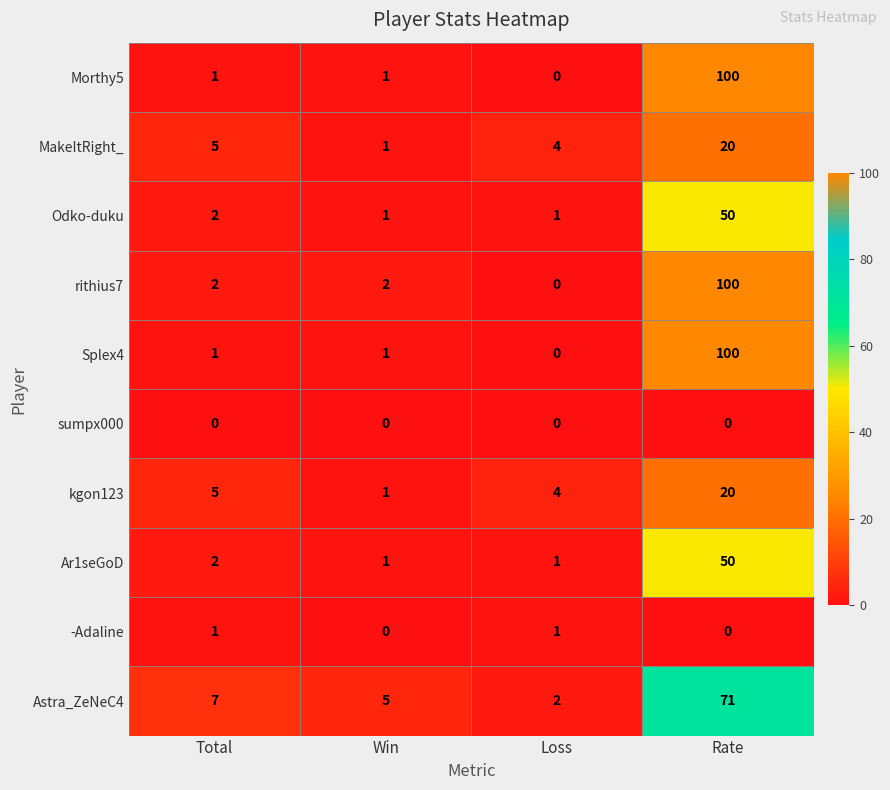

Is it true that MakeItRight_ equals 5 at Total?

True